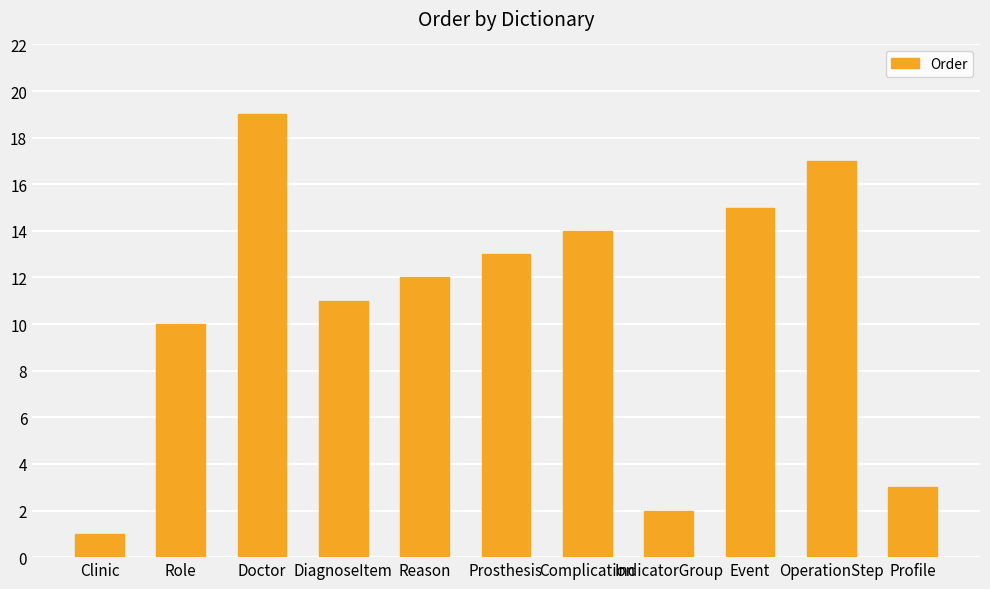

Rank the categories by value from lowest to highest.

Clinic, IndicatorGroup, Profile, Role, DiagnoseItem, Reason, Prosthesis, Complication, Event, OperationStep, Doctor